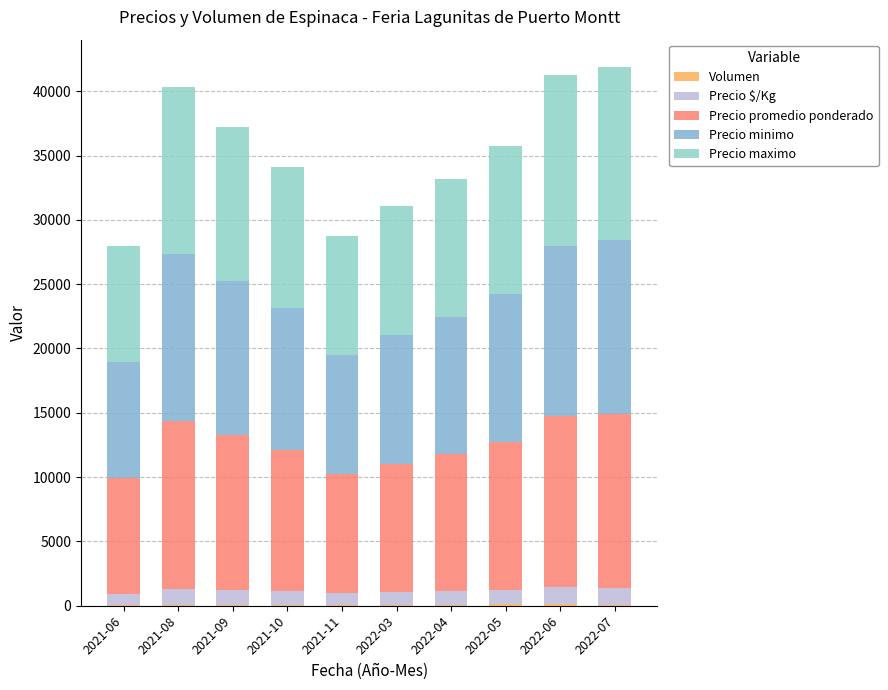

The Volumen series shows 46 at 2021-08. True or false?

False